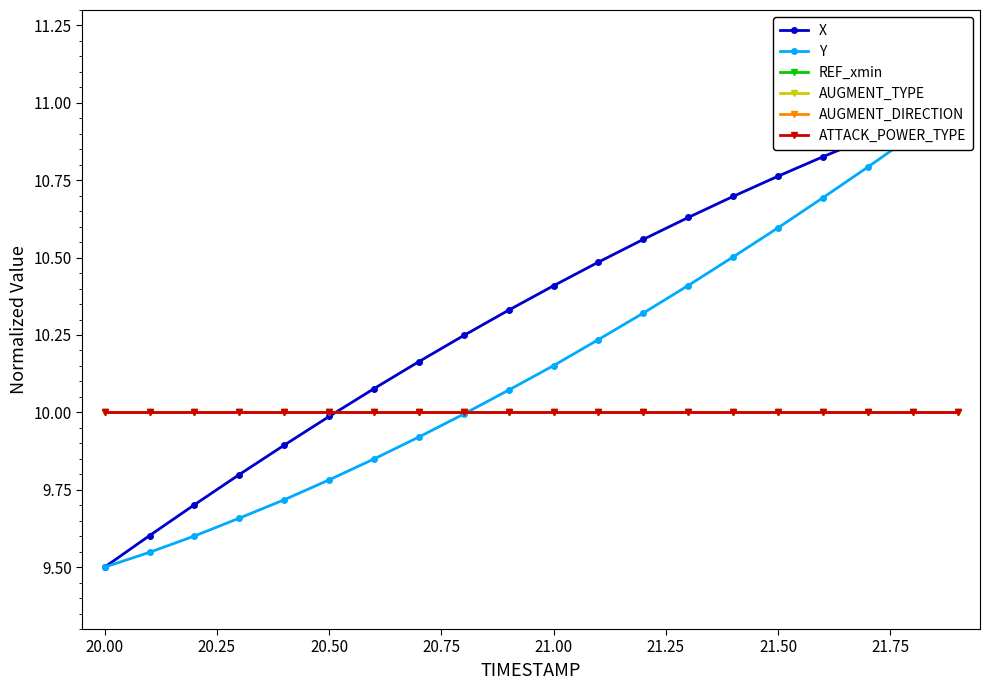

What is the approximate value of AUGMENT_TYPE at 20.00?

10.0